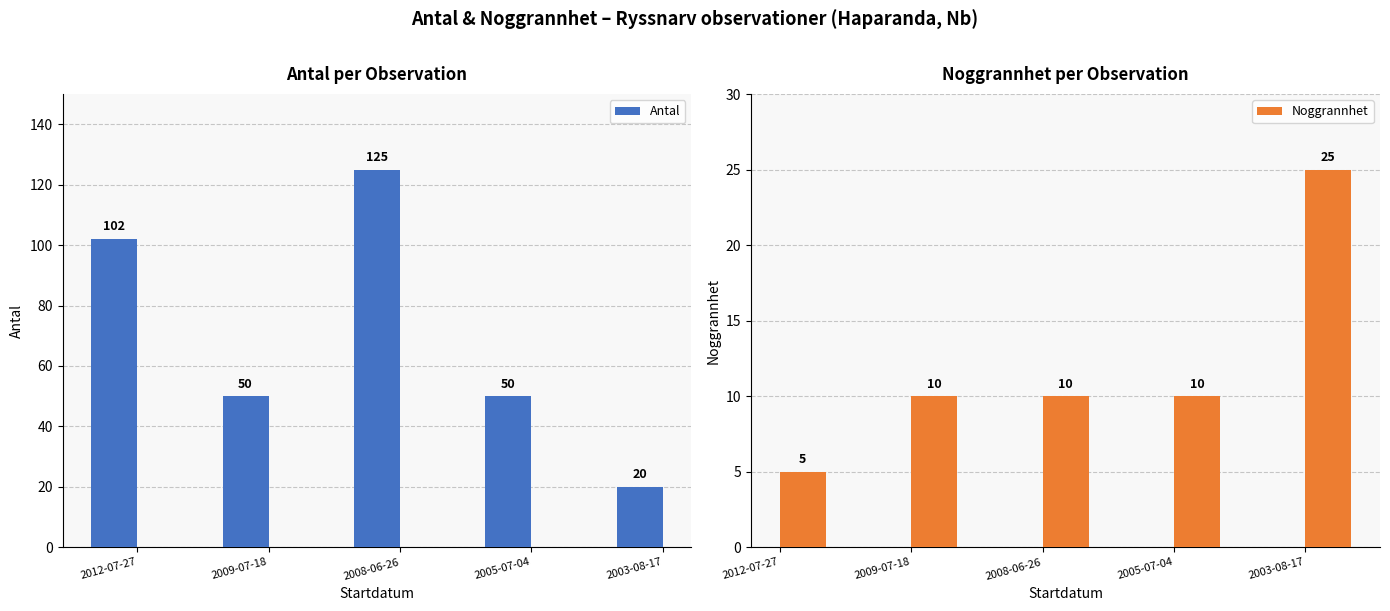

Rank the series by their average value, from lowest to highest.

Noggrannhet, Antal